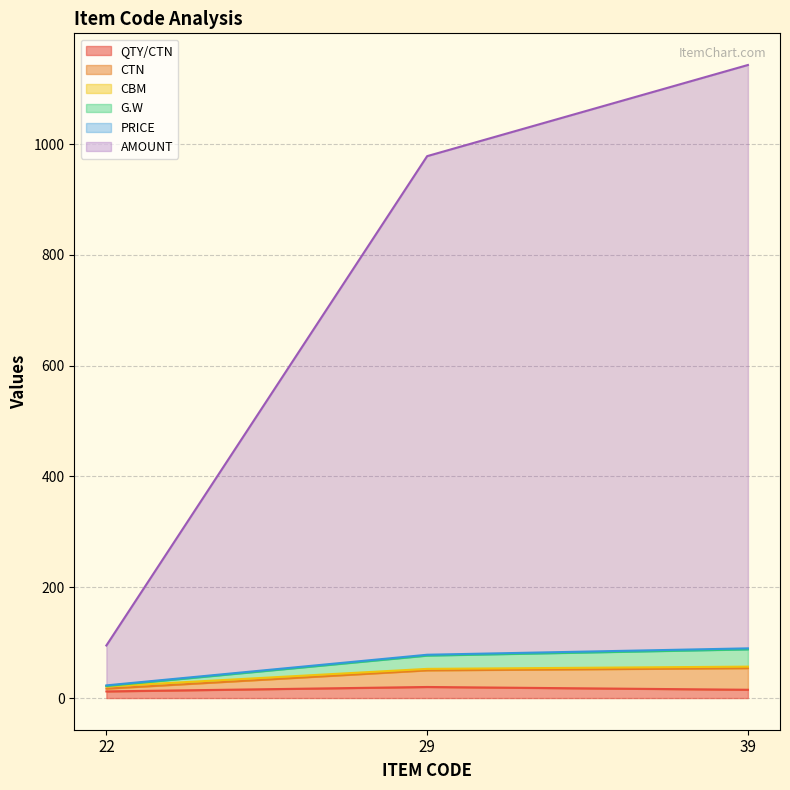

True or false: CBM has a value of 86.0 at 29.

False